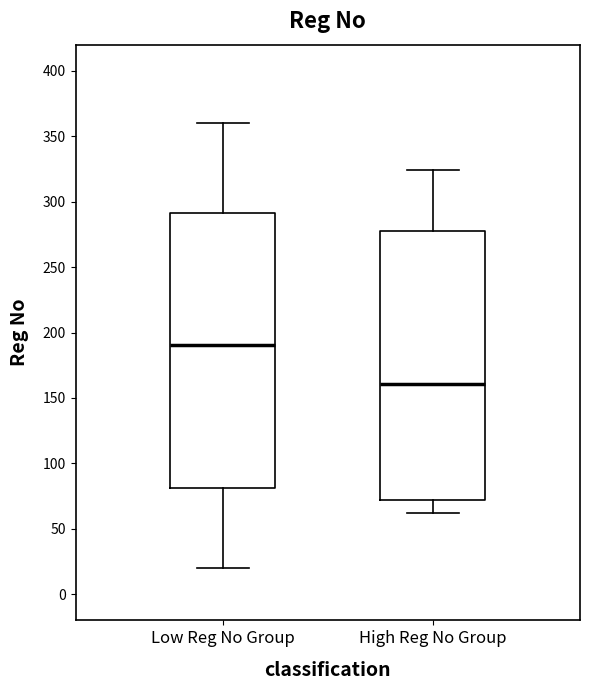

Reading left to right, transcribe this box plot: for each box, give where its median line is, the range the box spans, and where its two whiskers end, as read against the y-axis. The values are not printed on the chart, so give them approximately, as read against the axis.

Low Reg No Group: median 190, box 80 to 290, whiskers 20 to 360
High Reg No Group: median 160, box 70 to 280, whiskers 60 to 325